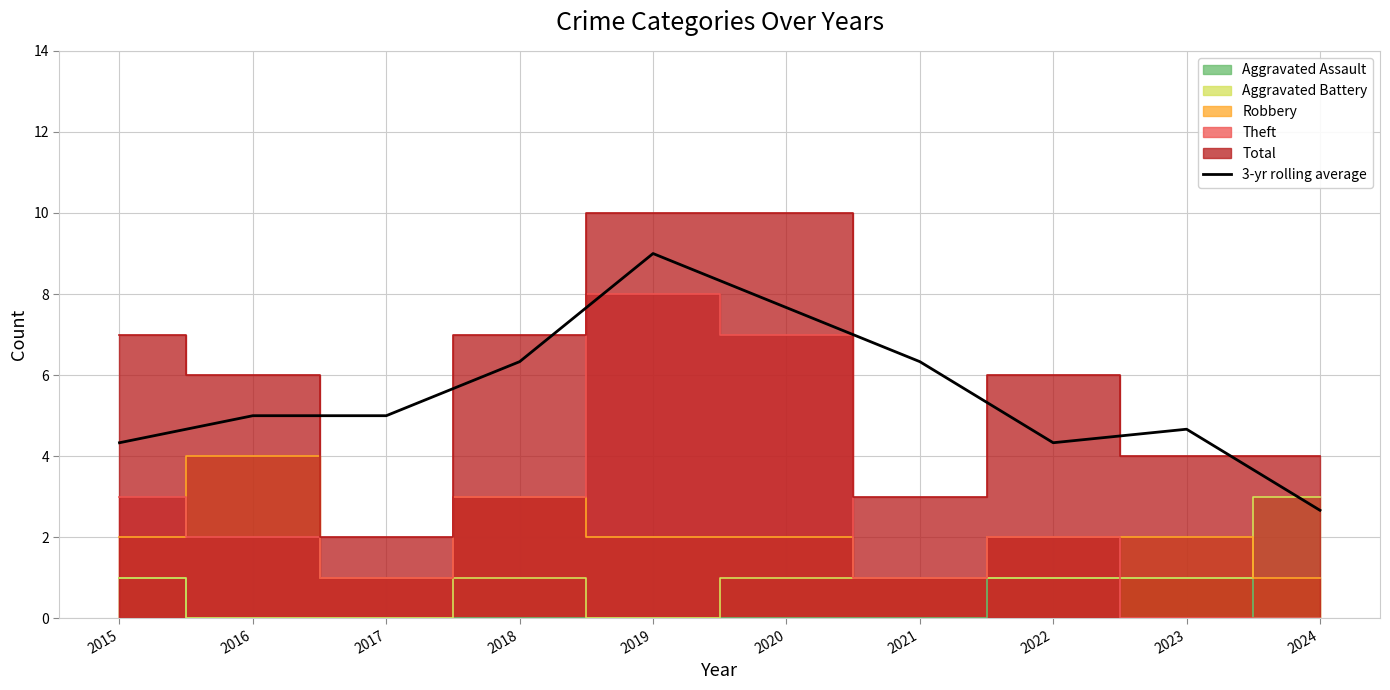

What is the difference between the maximum and minimum values?

6.3